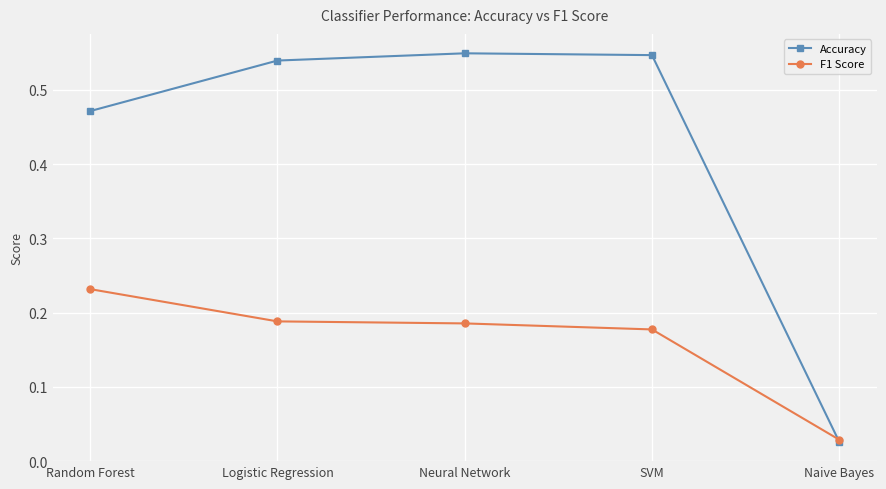

How many times do F1 Score and Accuracy cross each other?

1